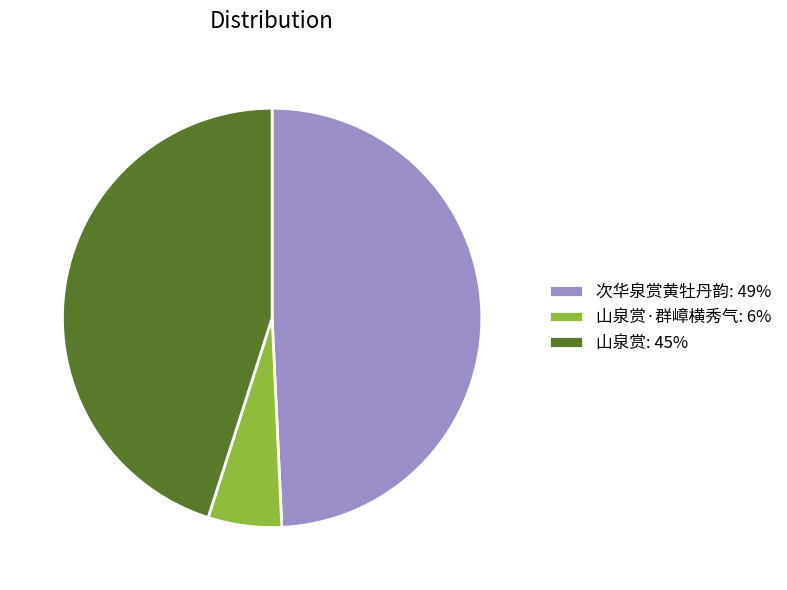

Does 山泉赏: 45% account for over 50% of the chart?

No